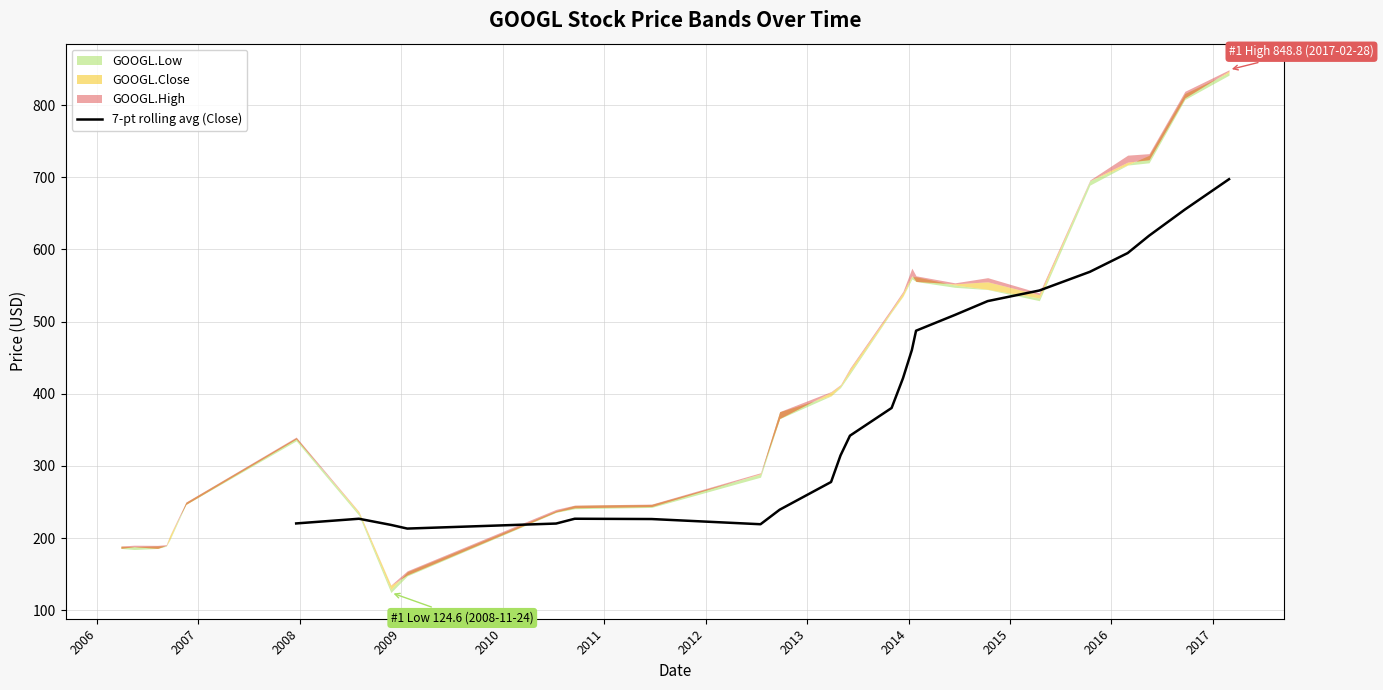

What is the difference between the maximum and minimum values?

484.0